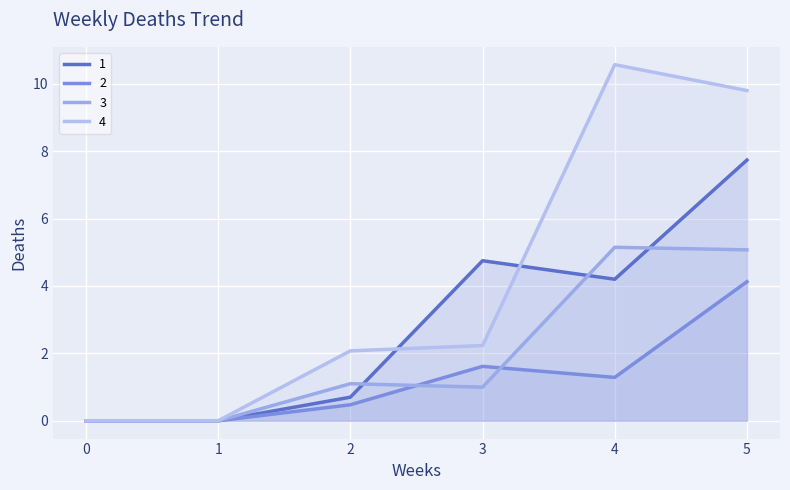

What is the difference between the maximum and minimum values in the 1 series?

7.7